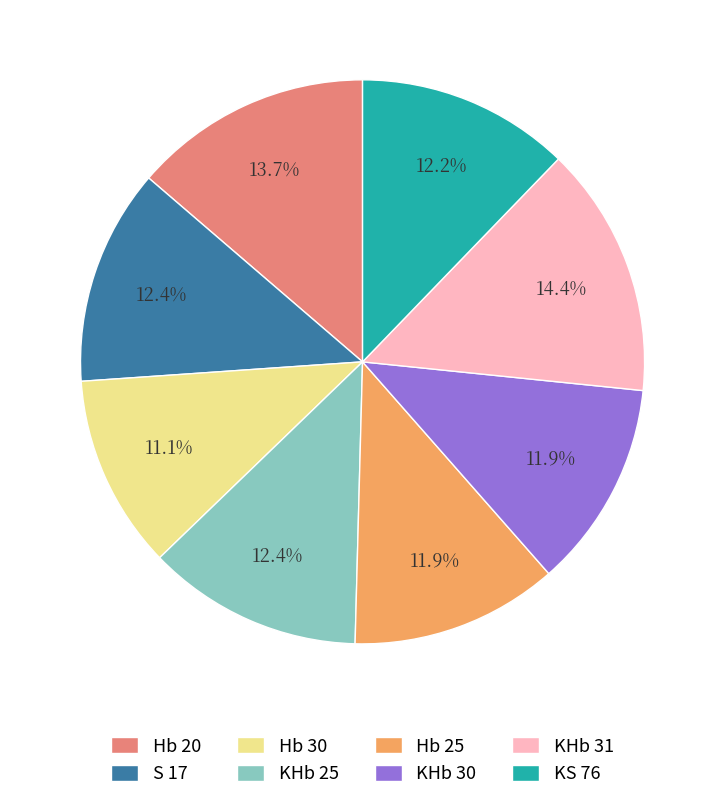

Which has a higher value, KHb 31 or Hb 30?

KHb 31